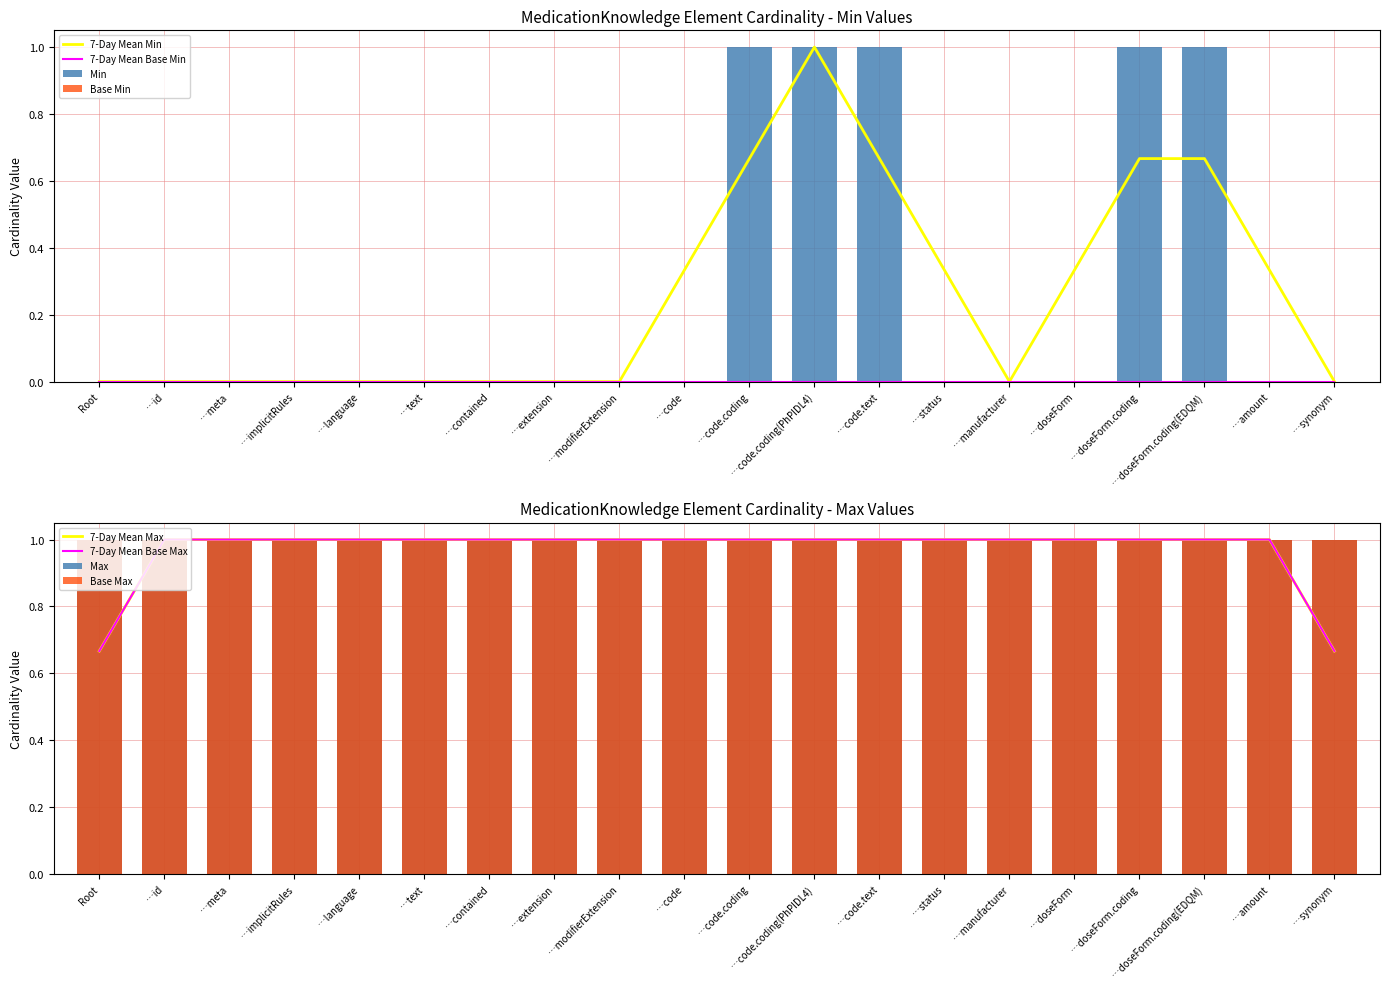

The value of Min at …code.coding is 1. True or false?

True